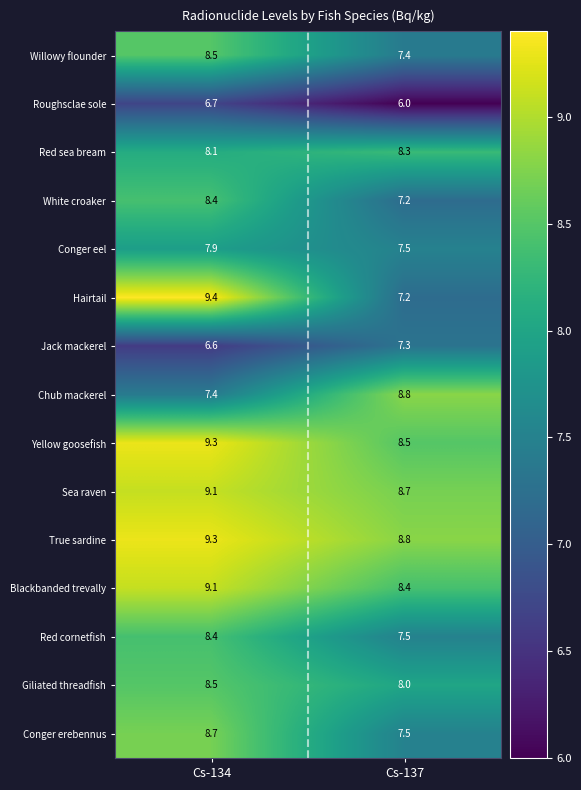

What is the average value of the Blackbanded trevally series?

8.8